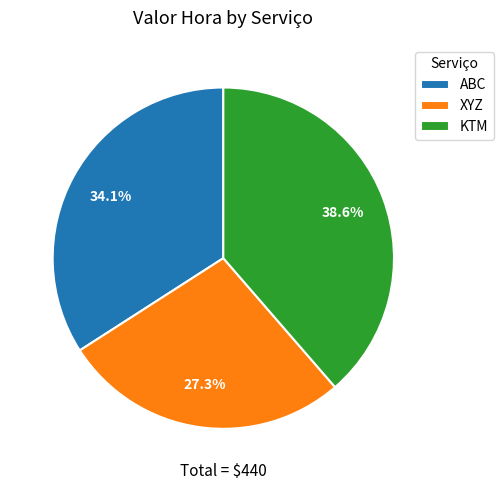

Rank the categories by value from highest to lowest.

KTM, ABC, XYZ